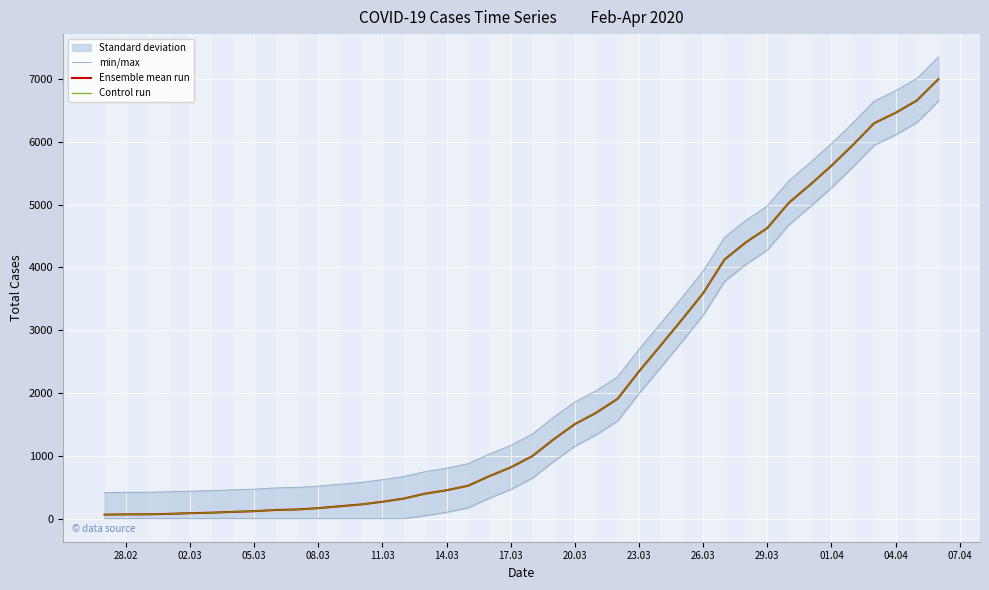

True or false: Ensemble mean run and min/max cross at least once.

False